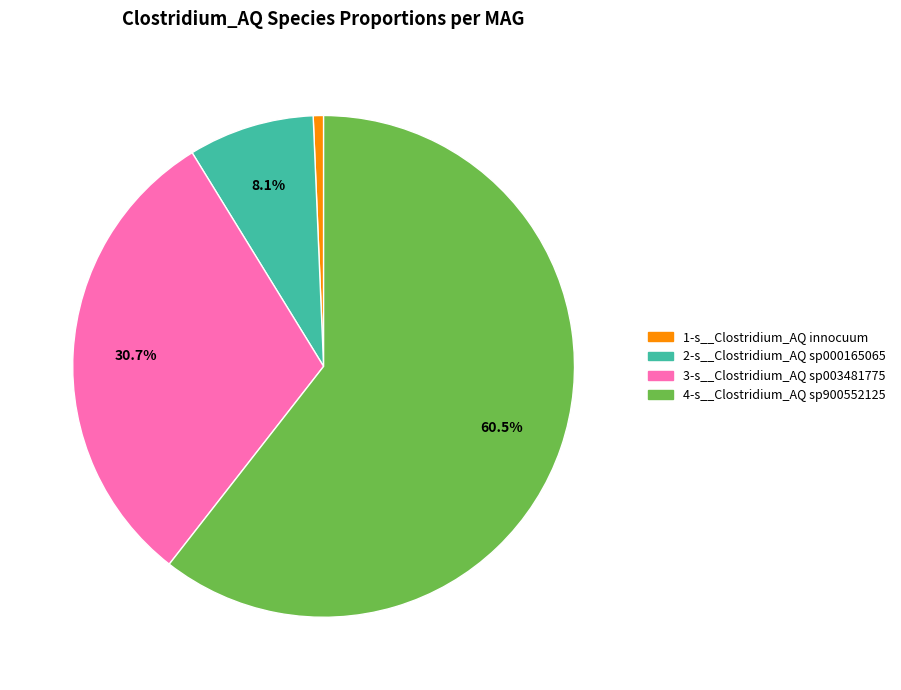

Is there a majority slice in this chart?

Yes